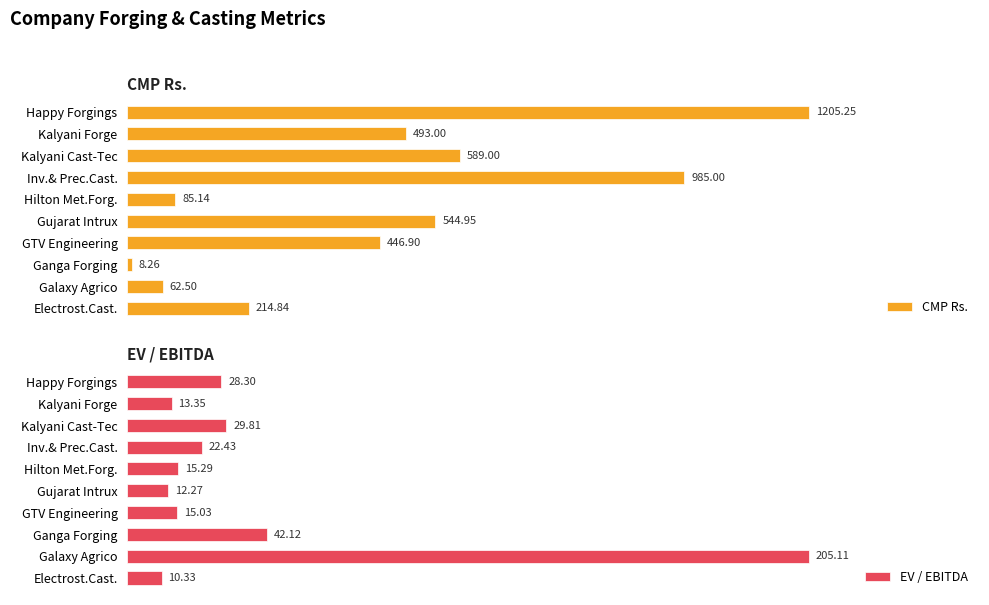

At which label is CMP Rs. closest to 606?

Kalyani Cast-Tec